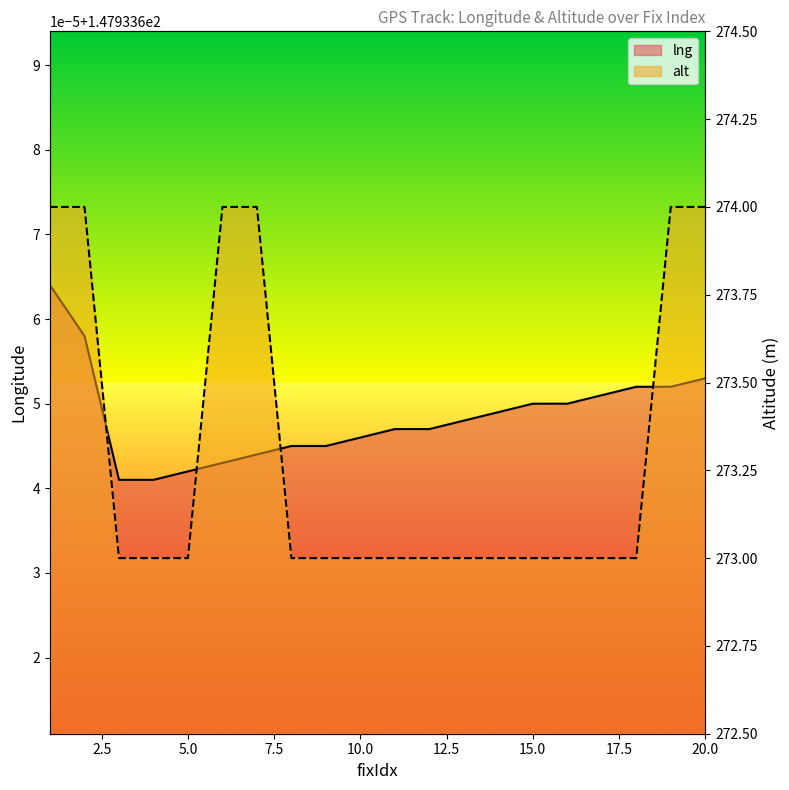

True or false: alt and lng intersect in this chart.

False